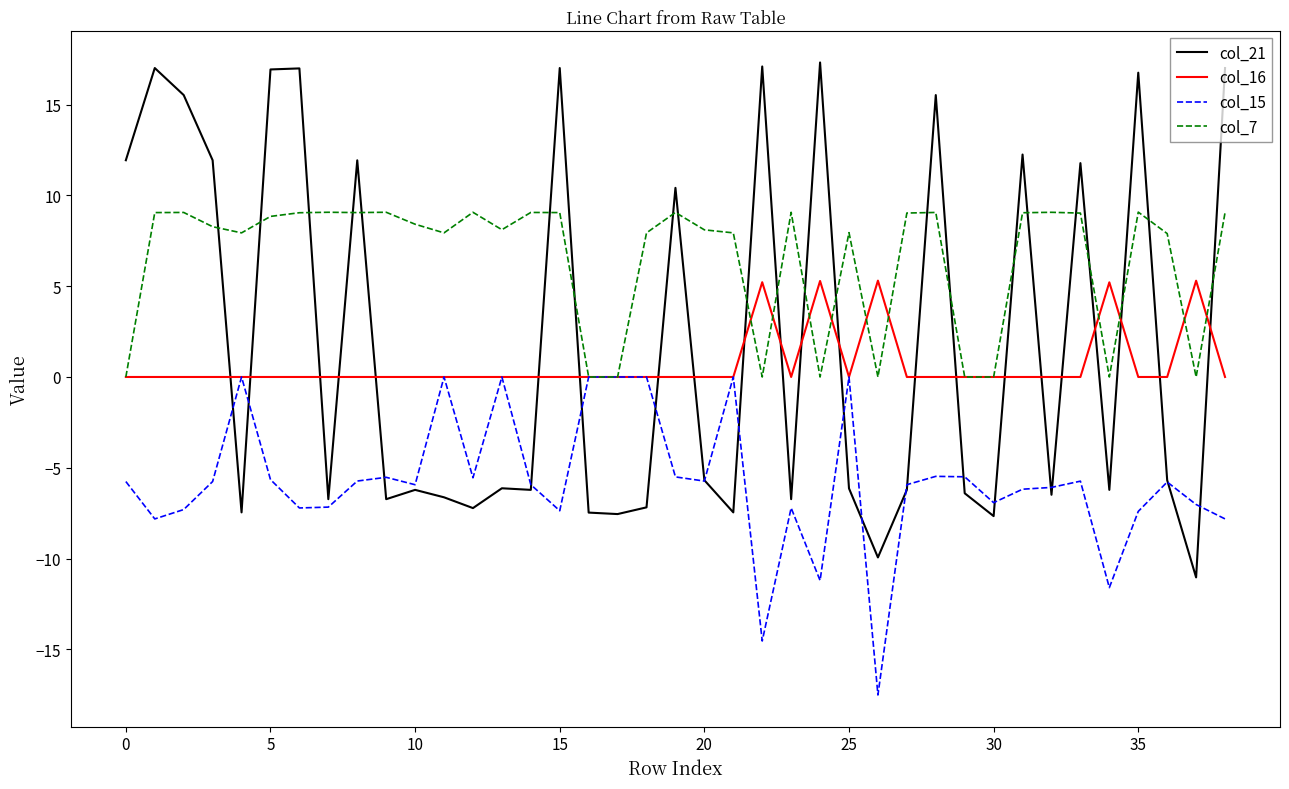

True or false: col_21 and col_16 cross at least once.

True